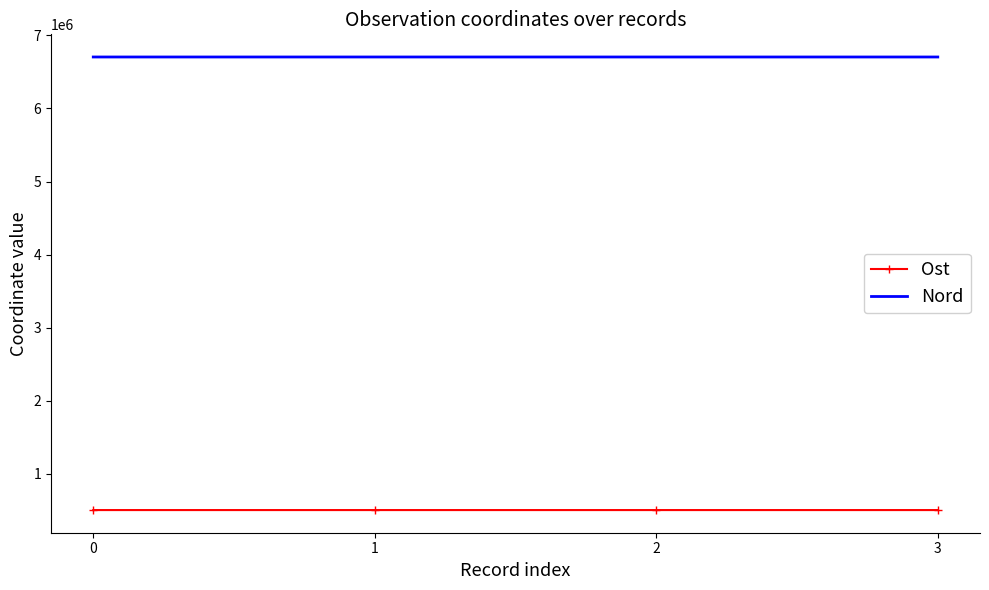

Which series has the largest total across all categories?

Nord